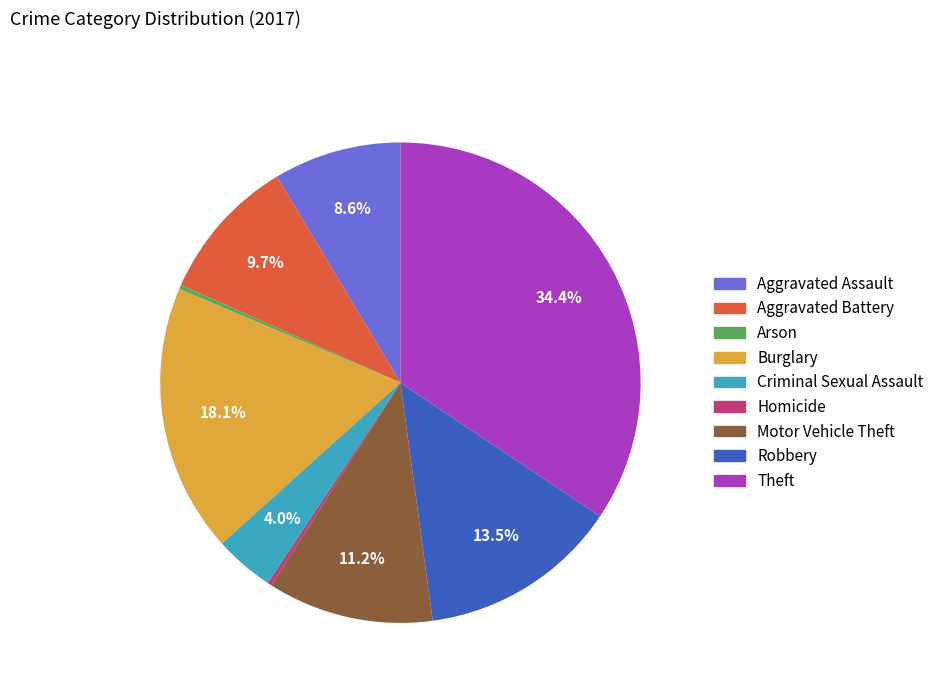

Count the number of slices in the pie.

9